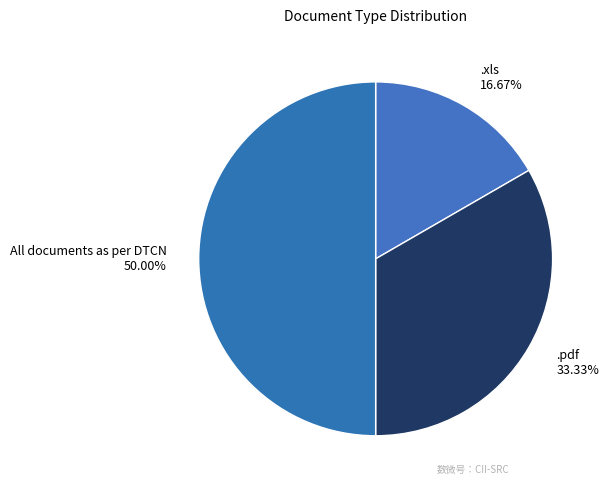

How many segments does this pie chart have?

3